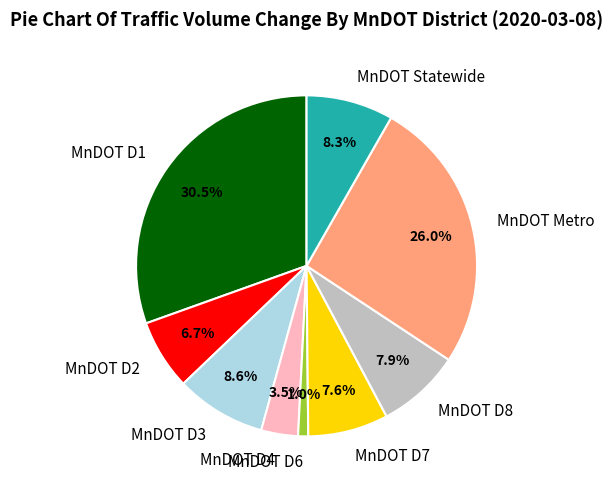

To the nearest percent, what percentage of the pie is MnDOT Metro?

26%